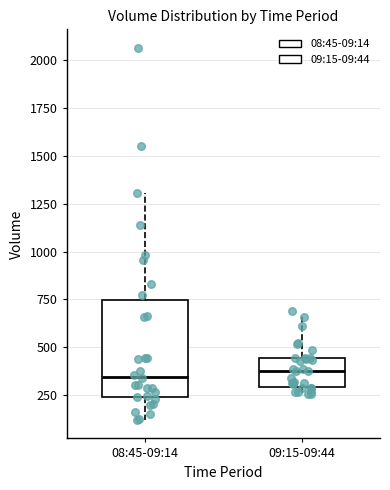

Which box is the tallest, from its lower edge to its upper edge?

08:45-09:14